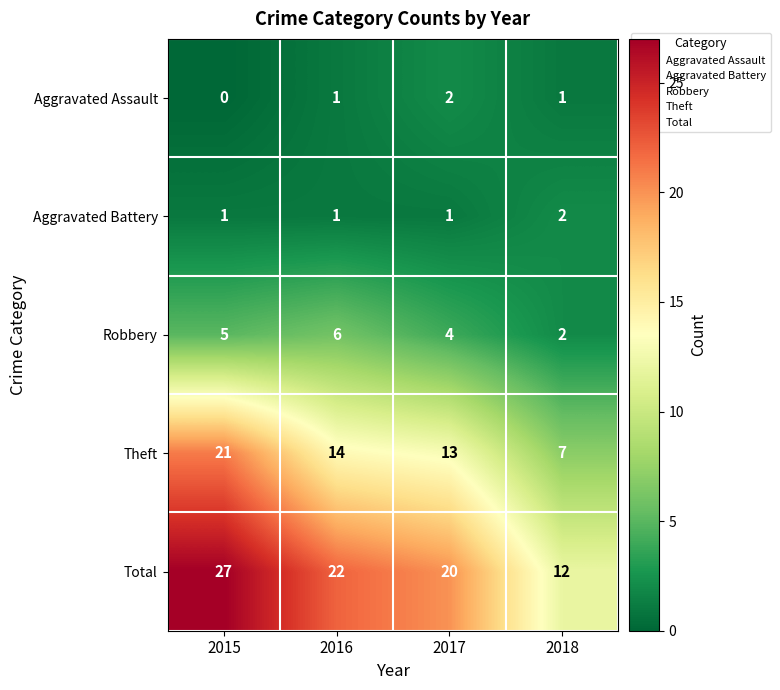

Reading left to right, transcribe all the data shown in this chart.

Aggravated Assault: 0	1	2	1
Aggravated Battery: 1	1	1	2
Robbery: 5	6	4	2
Theft: 21	14	13	7
Total: 27	22	20	12